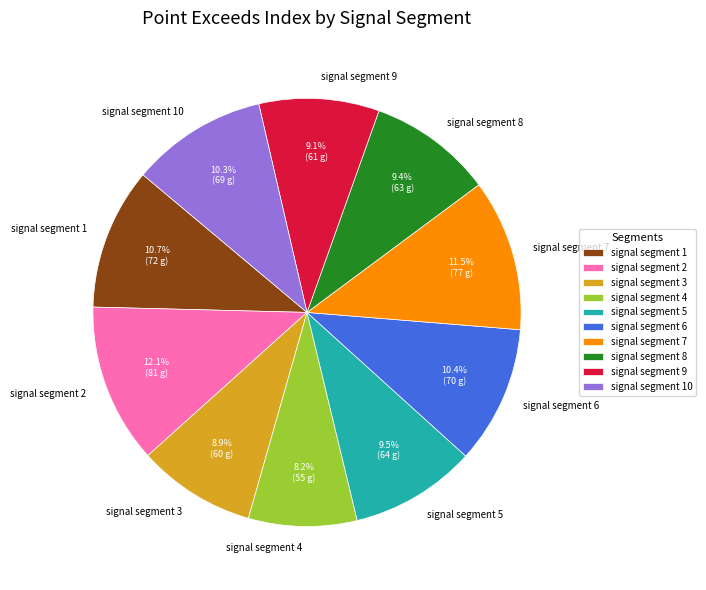

To the nearest percent, what percentage of the pie is signal segment 4?

8%